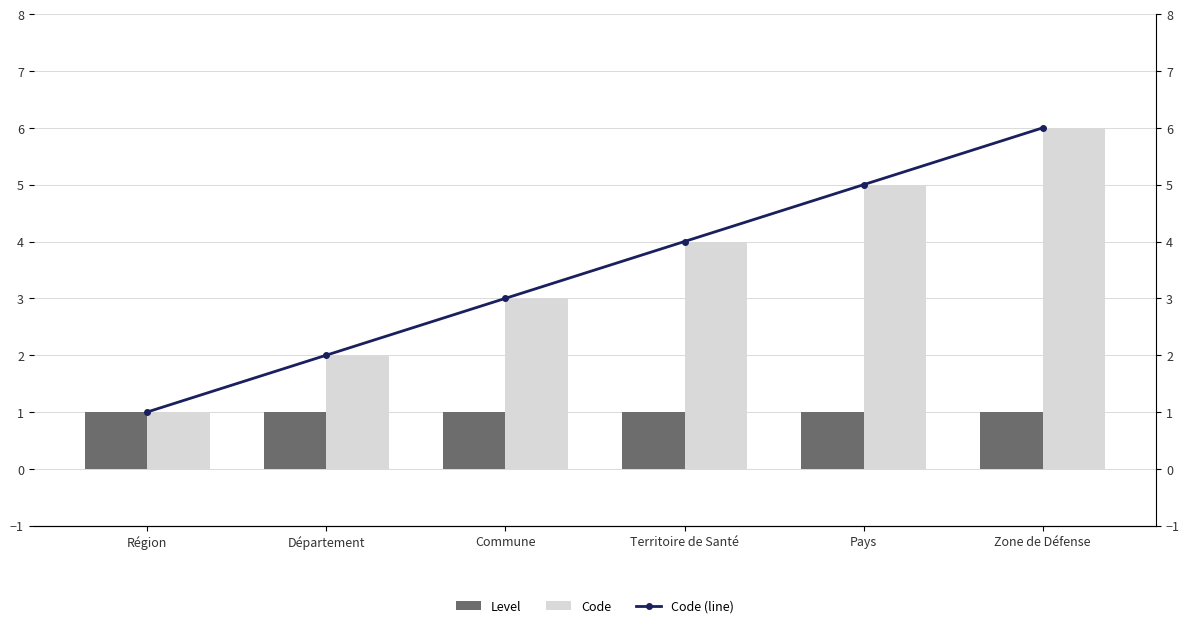

How many groups of bars are there?

6